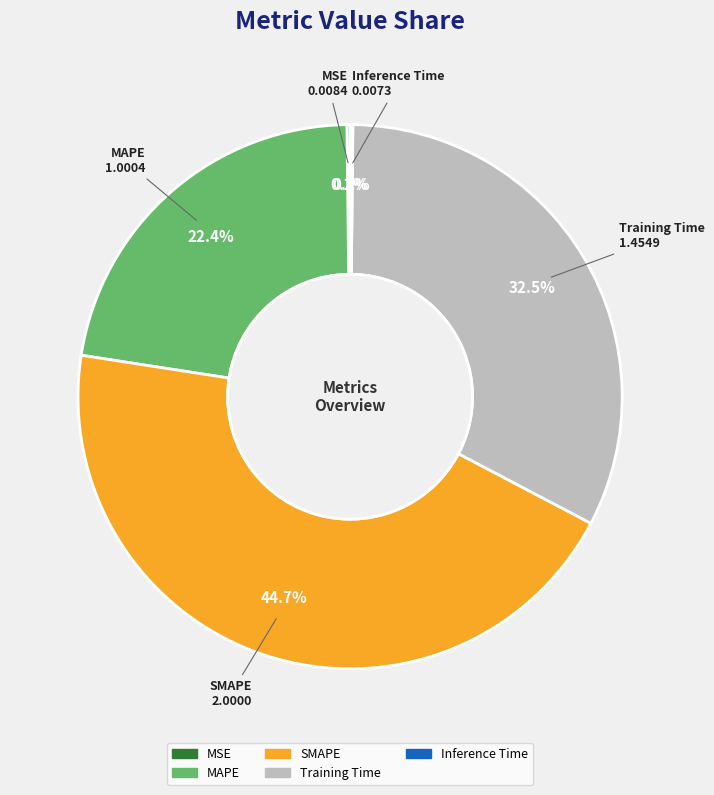

Which has a higher value, Training Time or MAPE?

Training Time